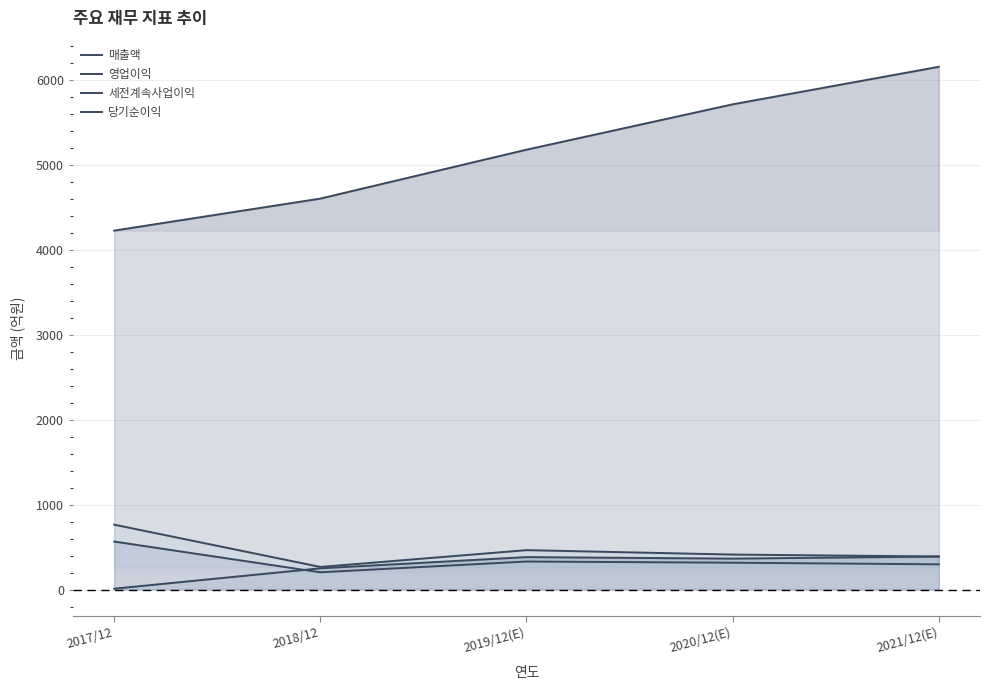

At 2018/12, list the series in order from largest to smallest.

매출액, 세전계속사업이익, 영업이익, 당기순이익